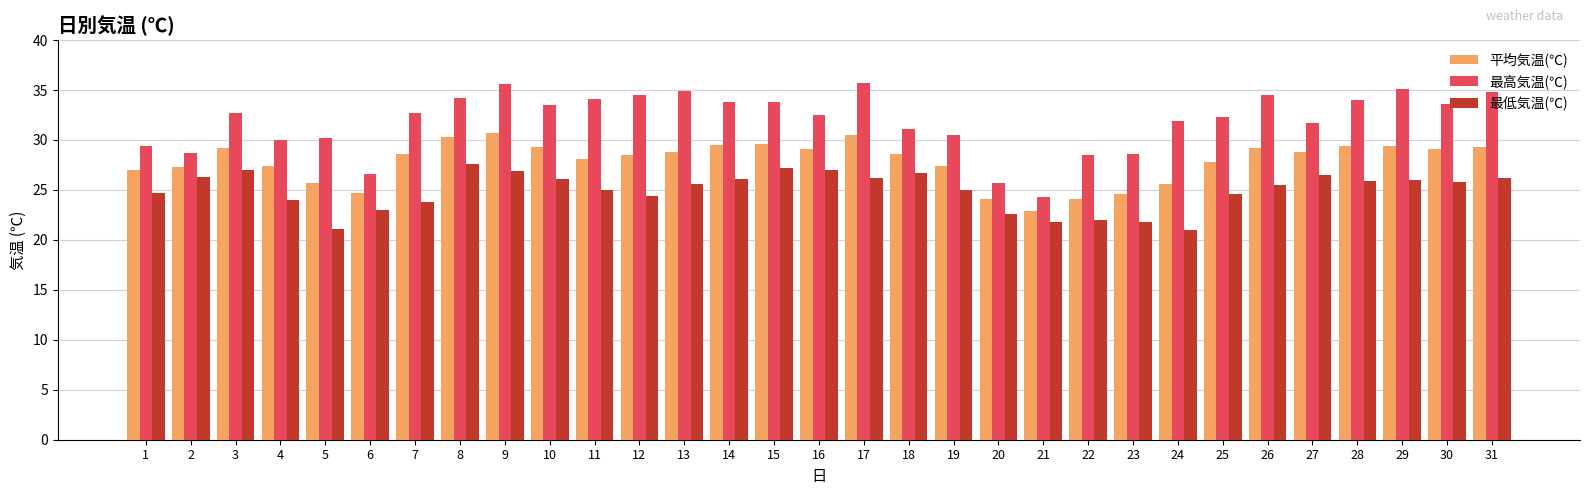

What is the average value of the 平均気温(℃) series?

27.9